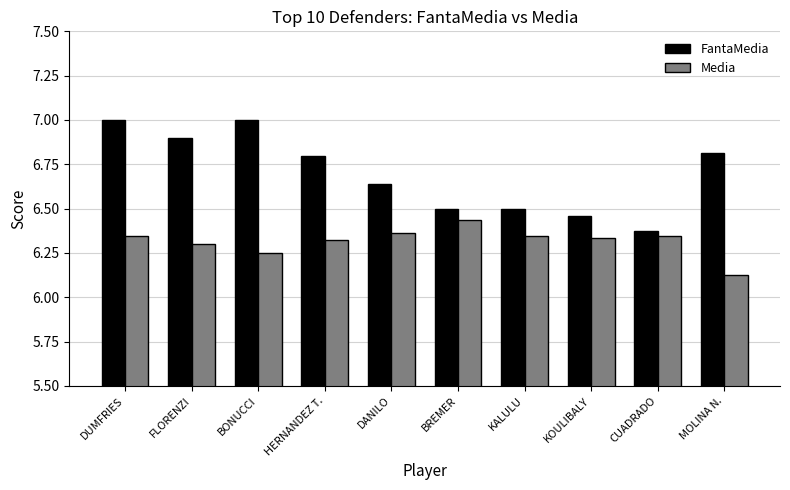

Which series has the widest spread of values?

FantaMedia